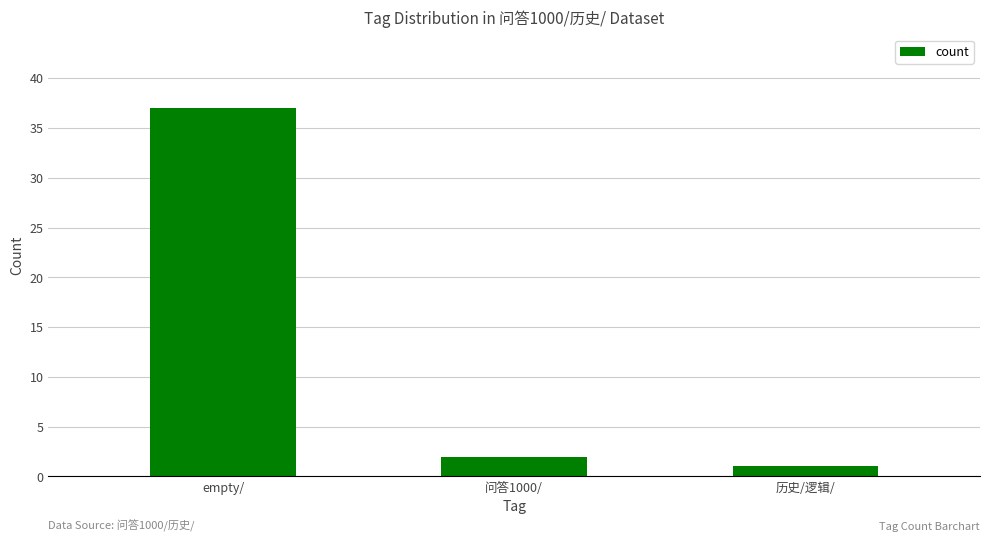

Are the bars horizontal?

No